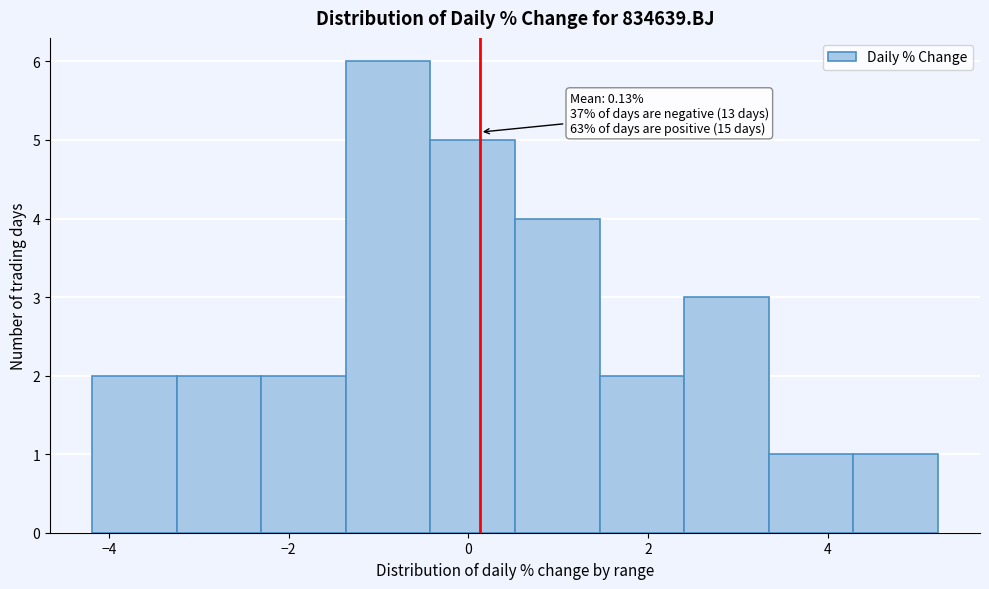

Which range on the x-axis has the tallest bar?

-1.4 to -0.4